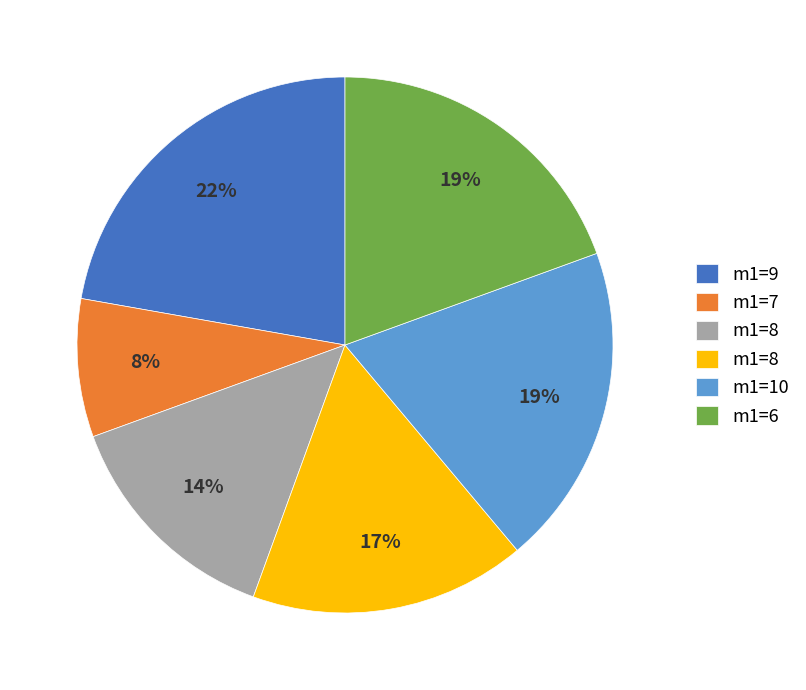

To the nearest percent, what is the difference between the largest and smallest slice percentages?

14%